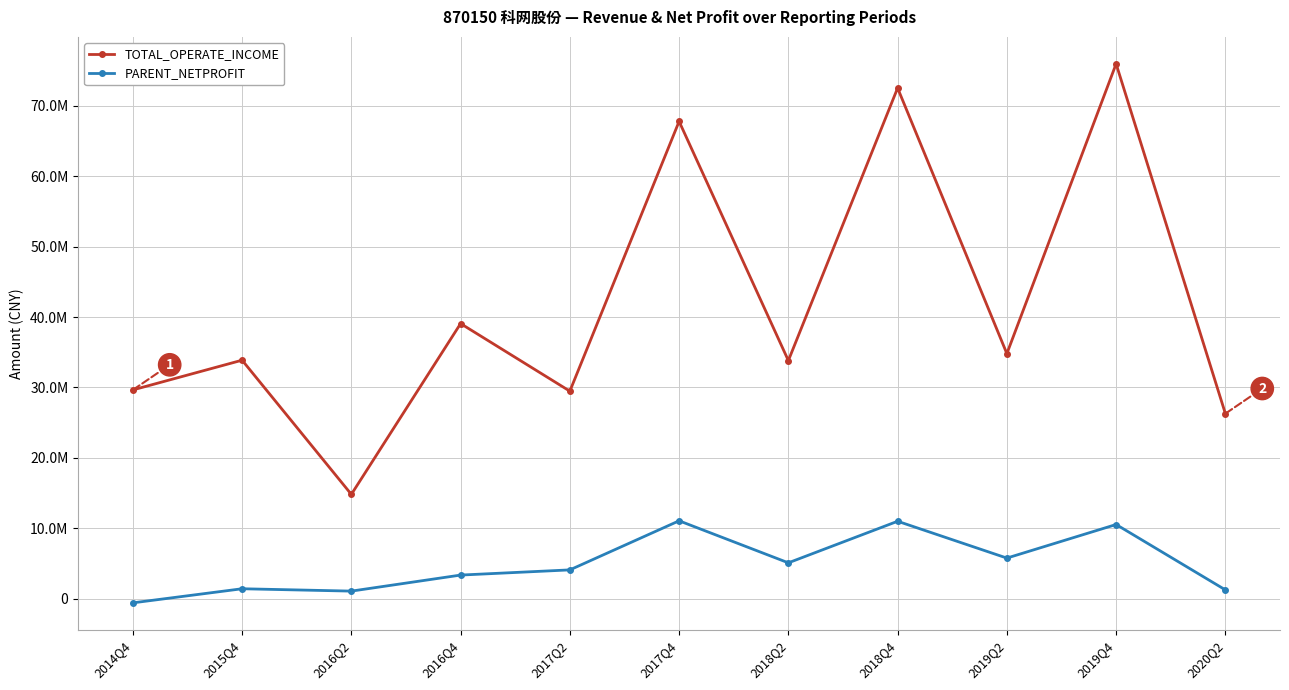

Which series has the widest spread of values?

TOTAL_OPERATE_INCOME